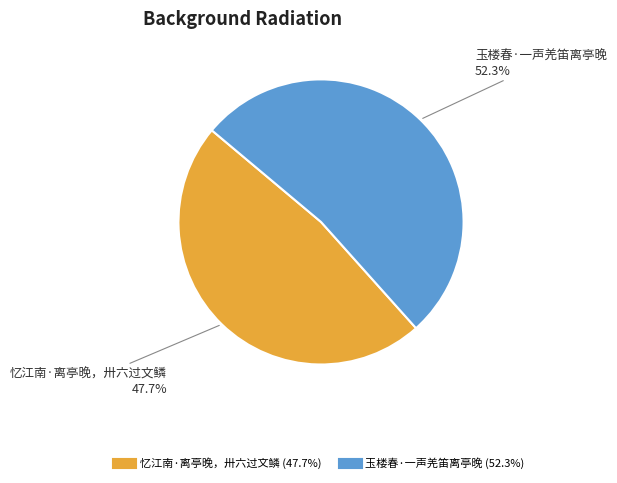

Does 玉楼春·一声羌笛离亭晚 represent more than half of the total?

Yes